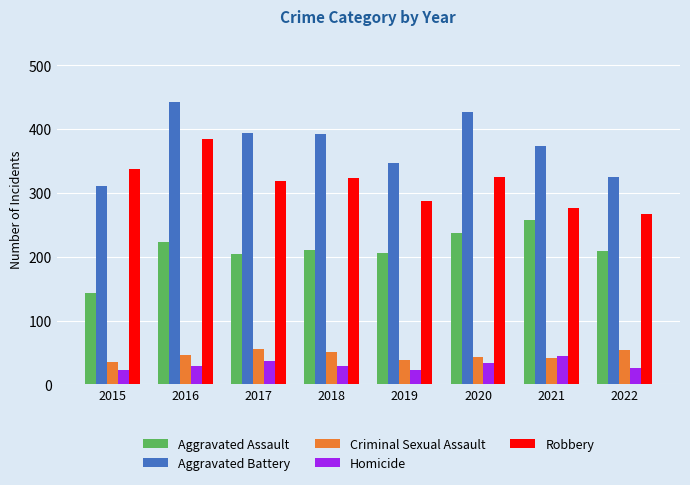

What is the average value of the Homicide series?

30